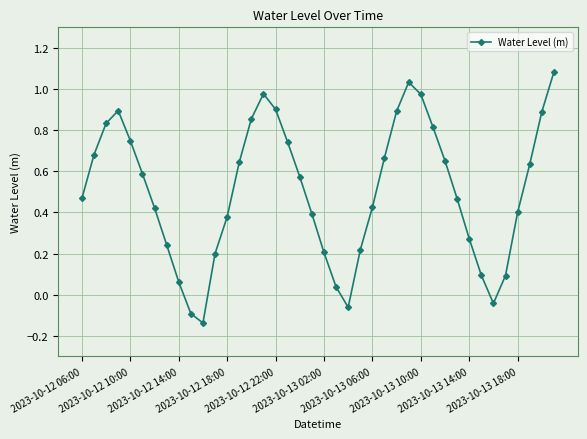

What is the difference between the maximum and minimum values?

1.2